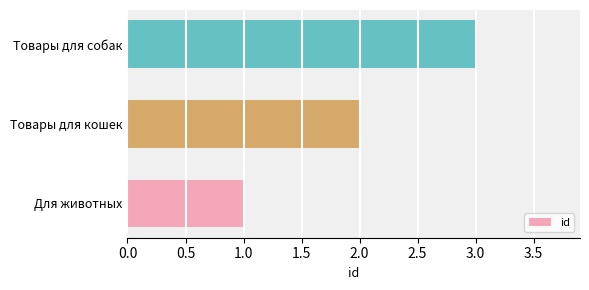

How many bars are there in total?

3